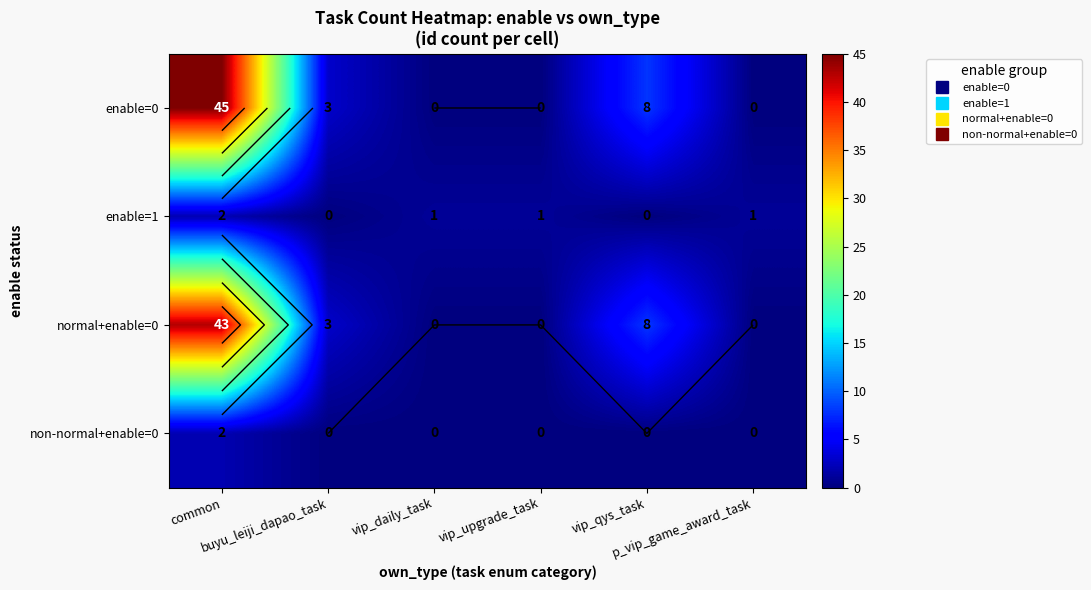

At which label does enable=1 first exceed 1?

common